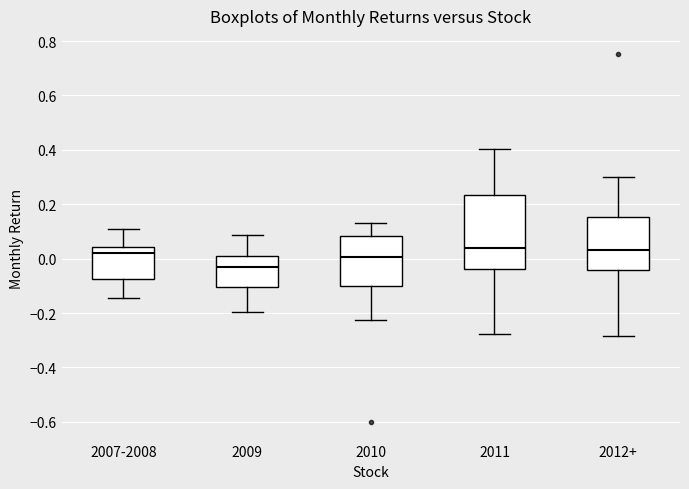

Reading left to right, read every box against the y-axis: the position of its median line, the range the box covers, and the ends of its whiskers. The values are not printed on the chart, so give them approximately, as read against the axis.

2007-2008: median 0.02, box -0.08 to 0.04, whiskers -0.14 to 0.10
2009: median -0.04, box -0.10 to 0.02, whiskers -0.20 to 0.08
2010: median 0.00, box -0.10 to 0.08, whiskers -0.22 to 0.14
2011: median 0.04, box -0.04 to 0.24, whiskers -0.28 to 0.40
2012+: median 0.04, box -0.04 to 0.16, whiskers -0.28 to 0.30